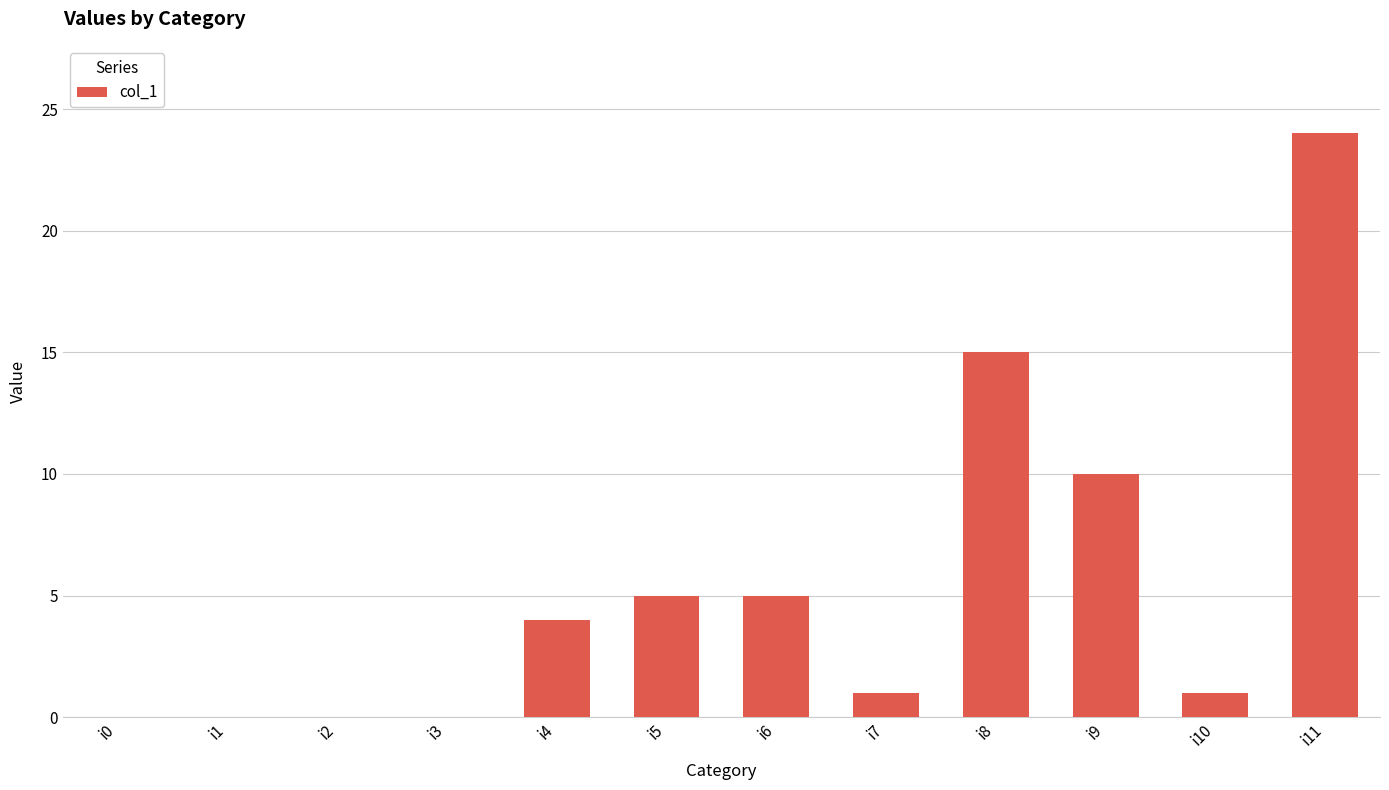

How many categories are shown in the chart?

12